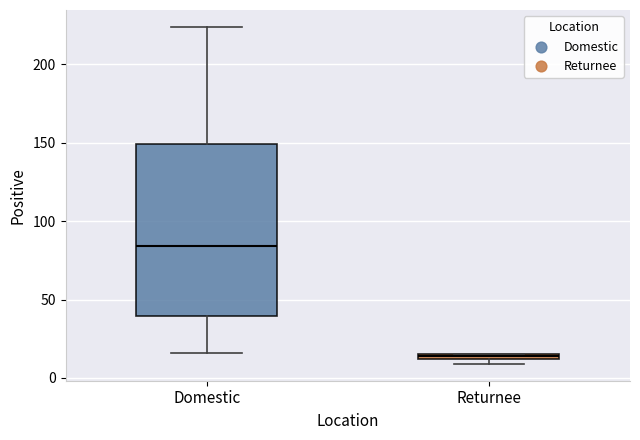

Where does the upper whisker of the box for Domestic end on the y-axis? The values are not printed on the chart, so give them approximately, as read against the axis.

225